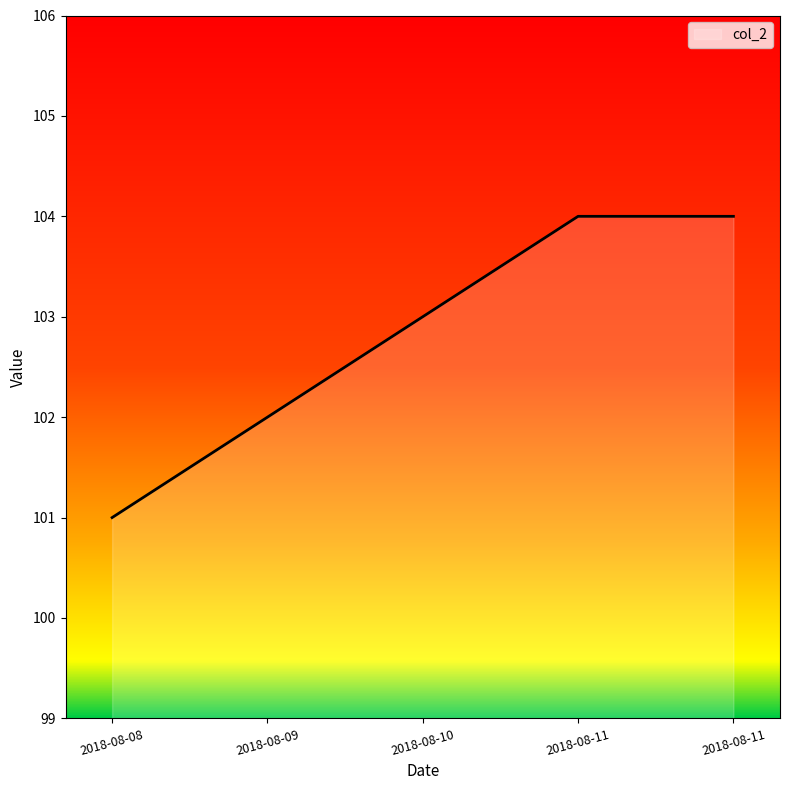

Does the chart have visible grid lines?

No